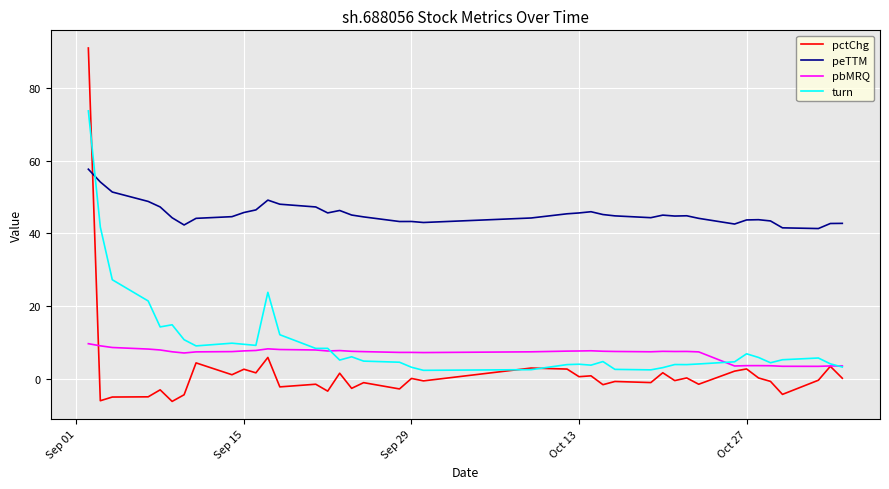

List the series in order of their peak value, highest first.

pctChg, turn, peTTM, pbMRQ